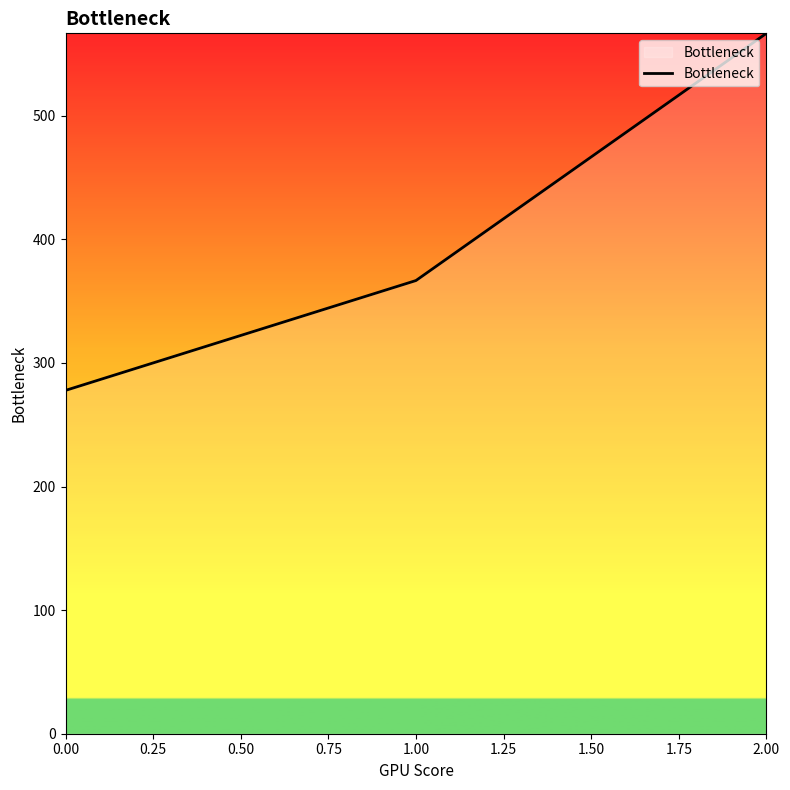

Read the value at 0.00.

277.8